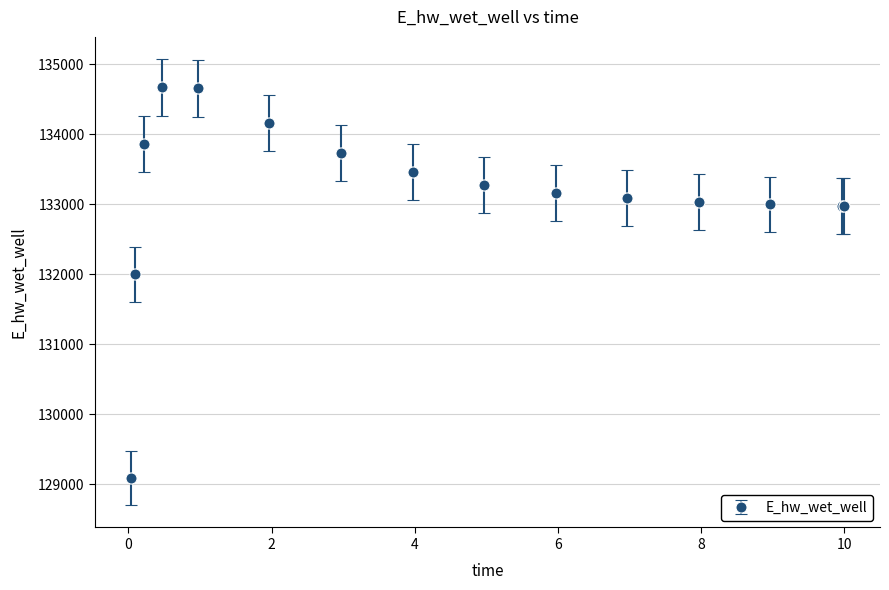

What is the difference between the second highest and second lowest values?

2658.2